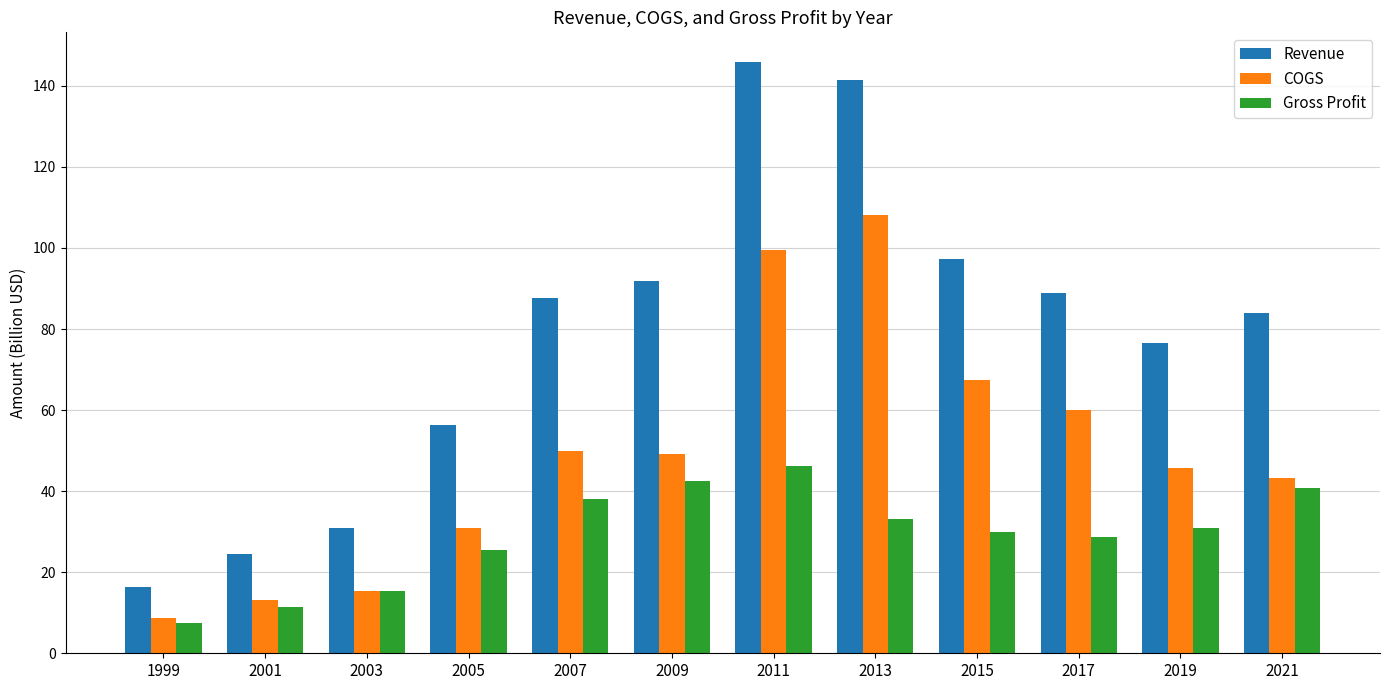

Which series has the largest total across all categories?

Revenue